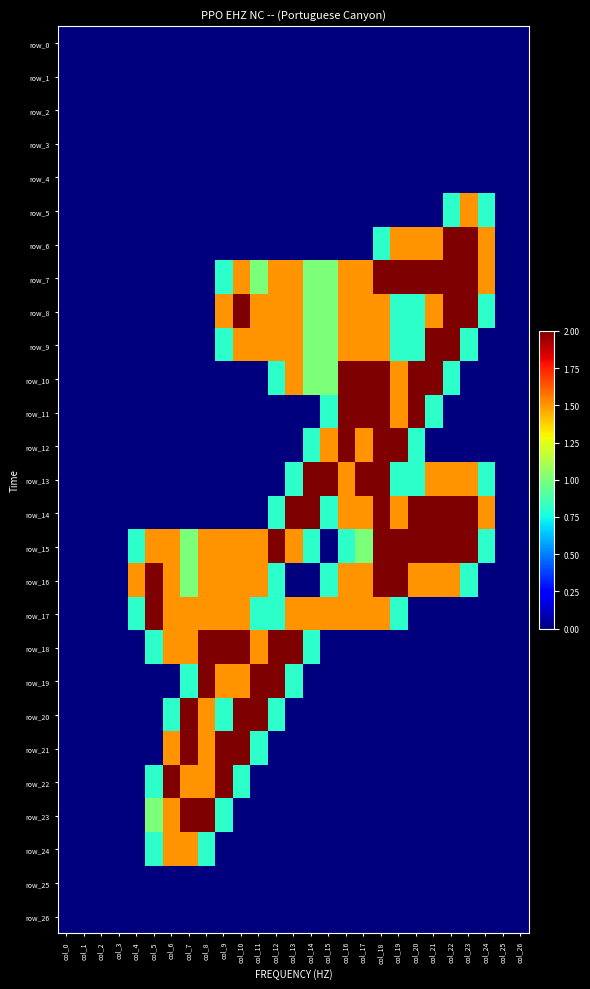

What is the maximum value for row_19?

2.0